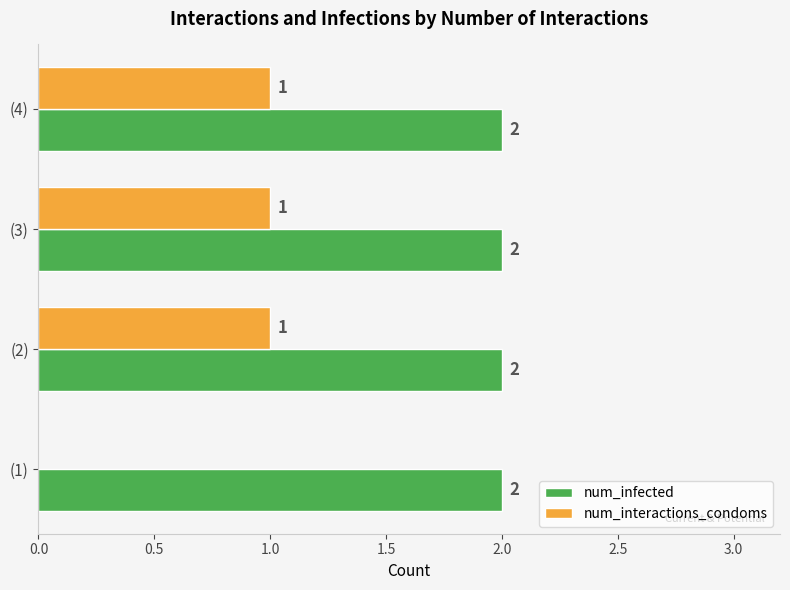

Is it true that num_infected equals 2 at (2)?

True